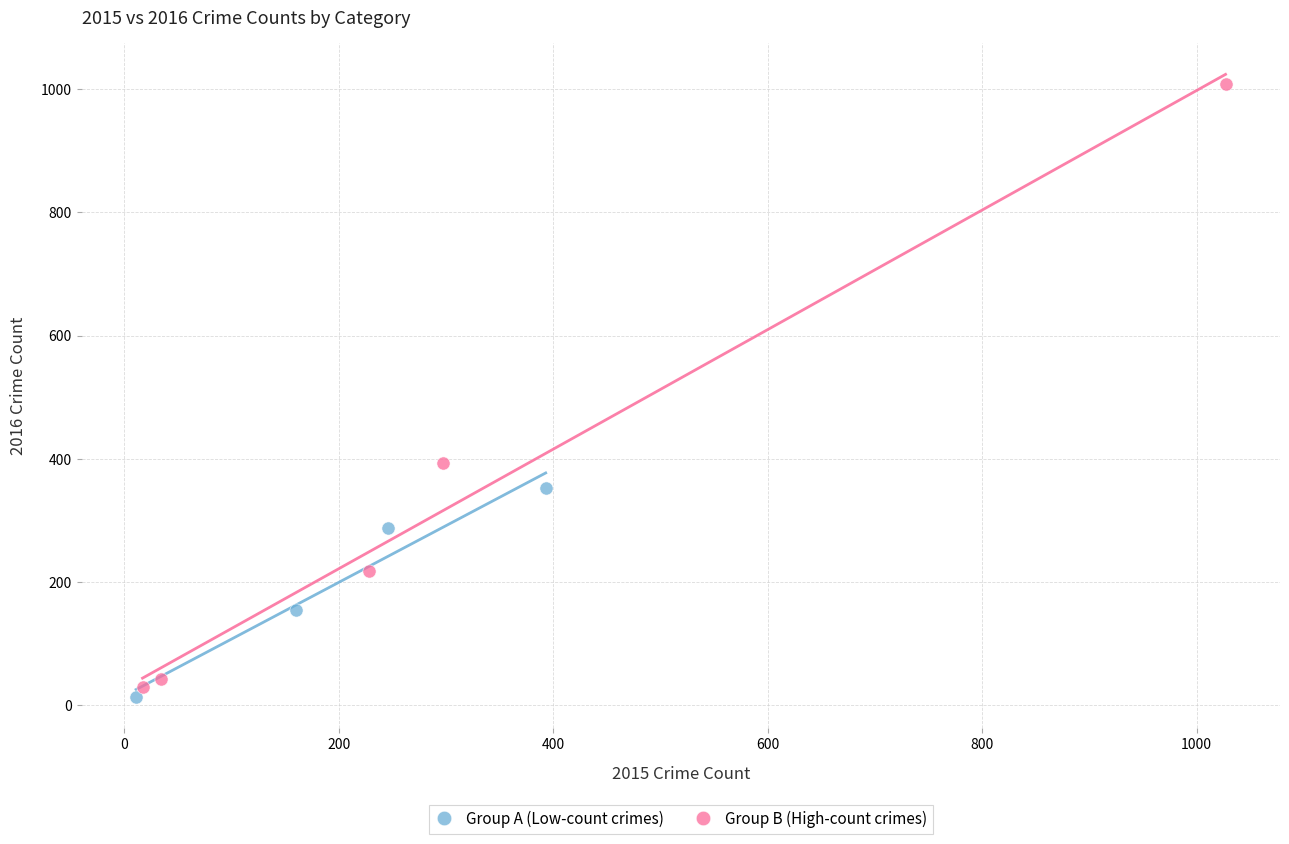

Which series has the widest spread of Y values?

Group B (High-count crimes)